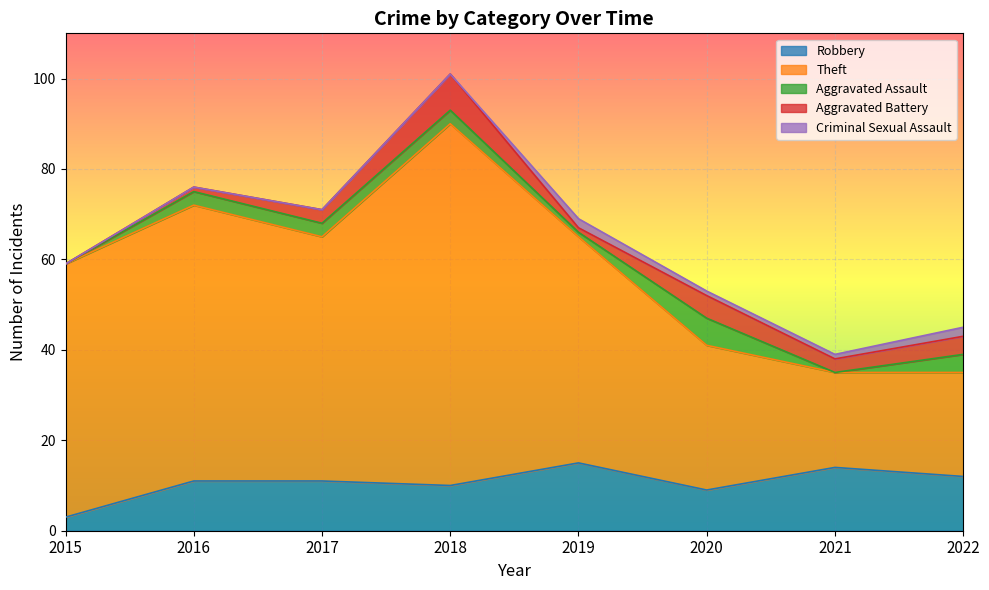

How many values in Aggravated Battery are above zero?

7